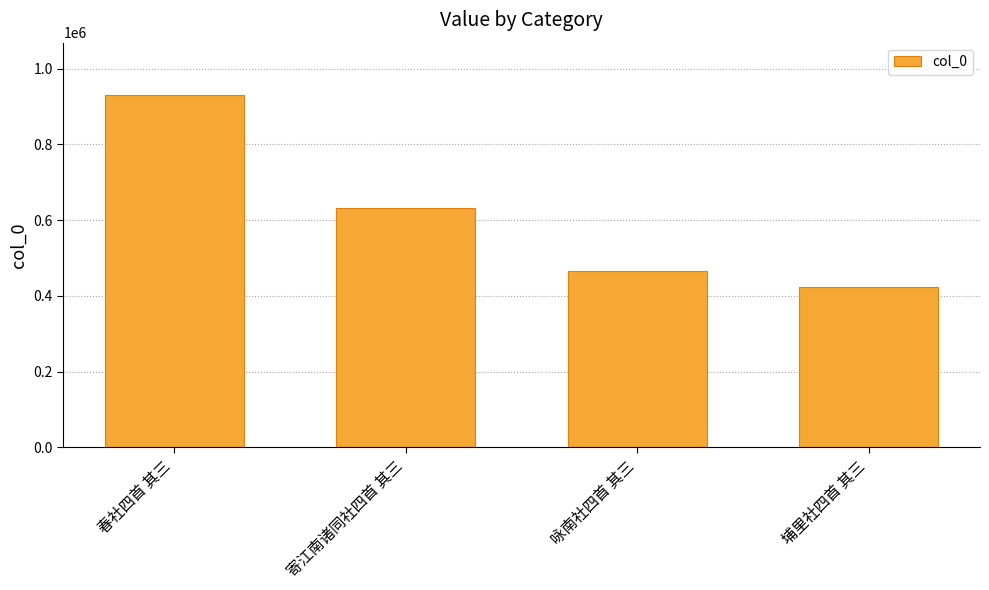

Rank the categories by value from highest to lowest.

春社四首 其三, 寄江南诸同社四首 其三, 咏南社四首 其三, 埔里社四首 其三